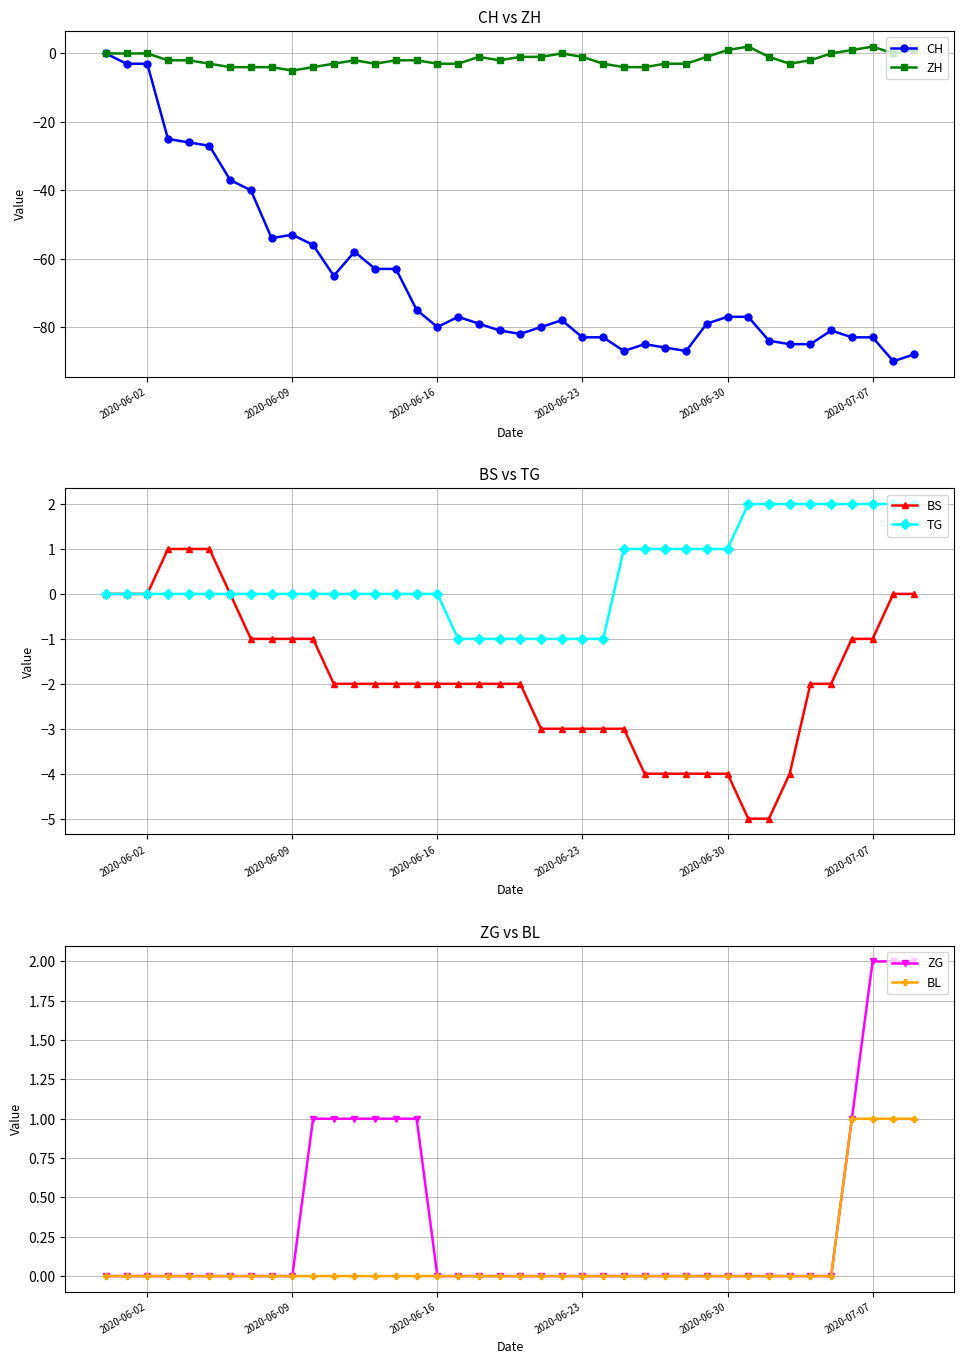

The BL series shows 0 at 2020-06-02. True or false?

True